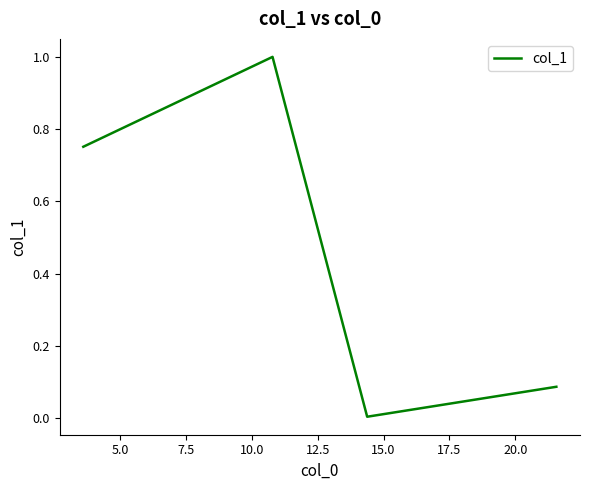

What is the average value?

0.5